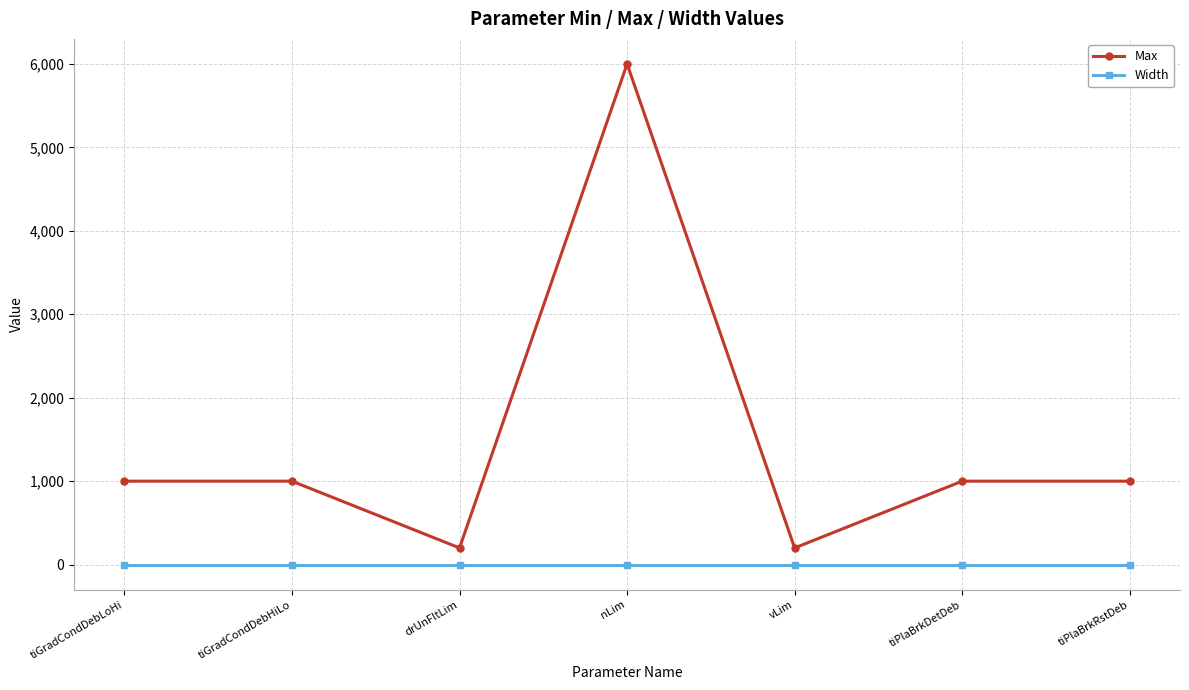

Does the chart have visible grid lines?

Yes